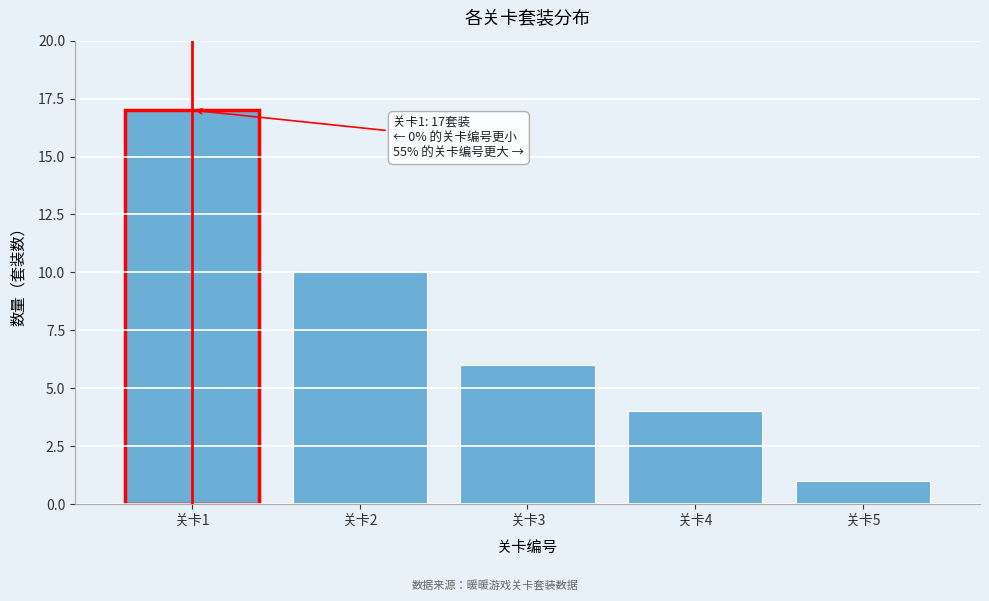

Over which range of the x-axis is the bar tallest?

0.5 to 1.5